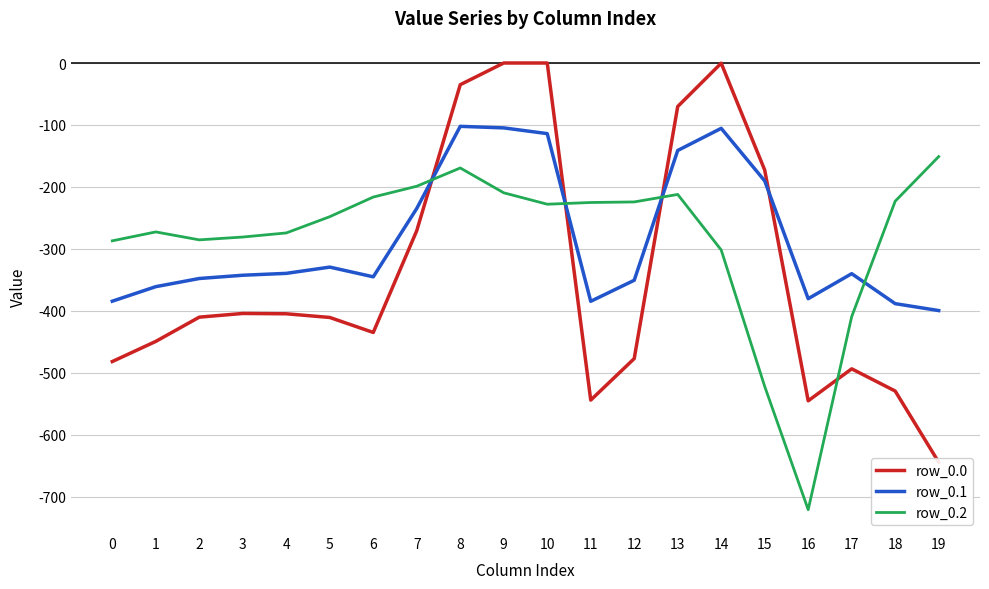

How many intersections are there between row_0.0 and row_0.2?

4